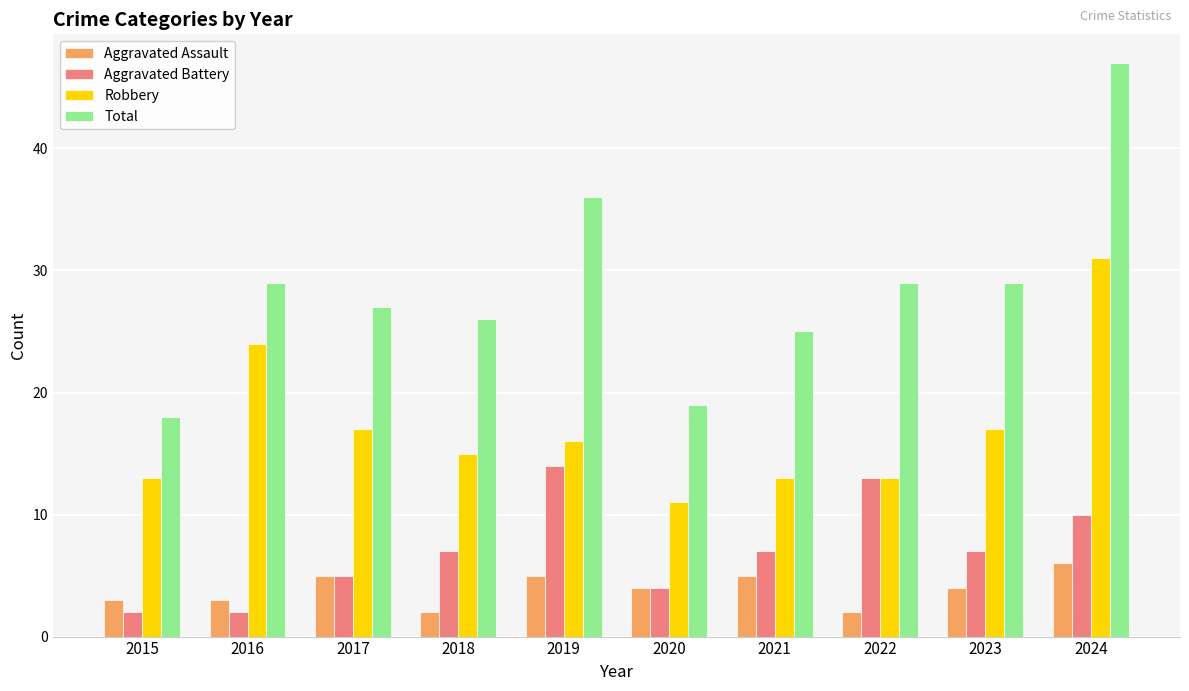

How many groups of bars are there?

10